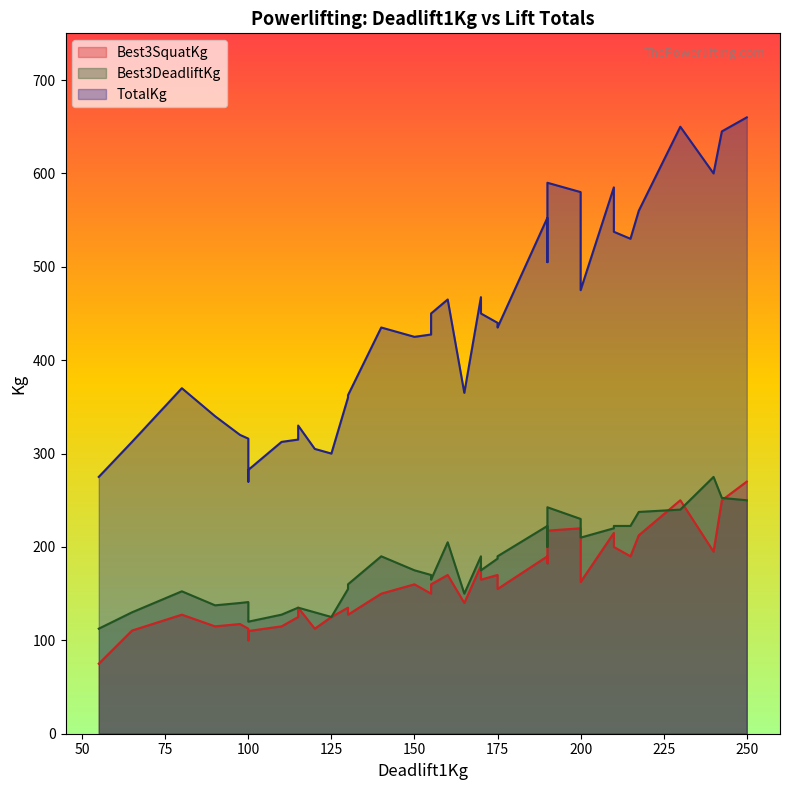

Where is Best3SquatKg nearest to the value 172?

160